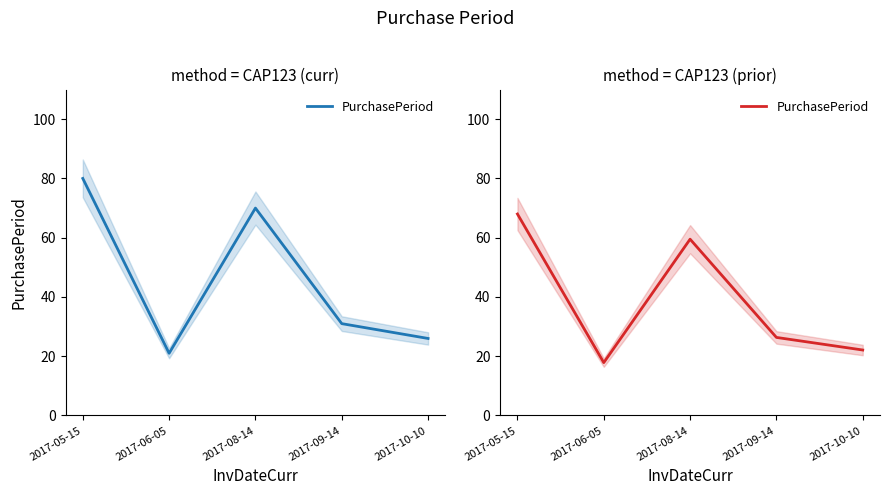

What is the difference between the maximum and minimum values?

50.2